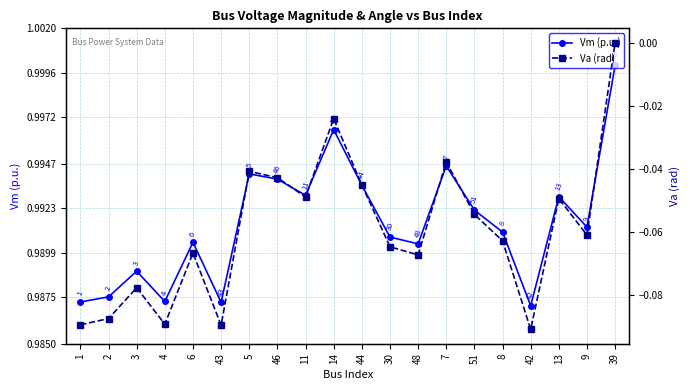

The value of Vm (p.u.) at 39 is 1.0. True or false?

True